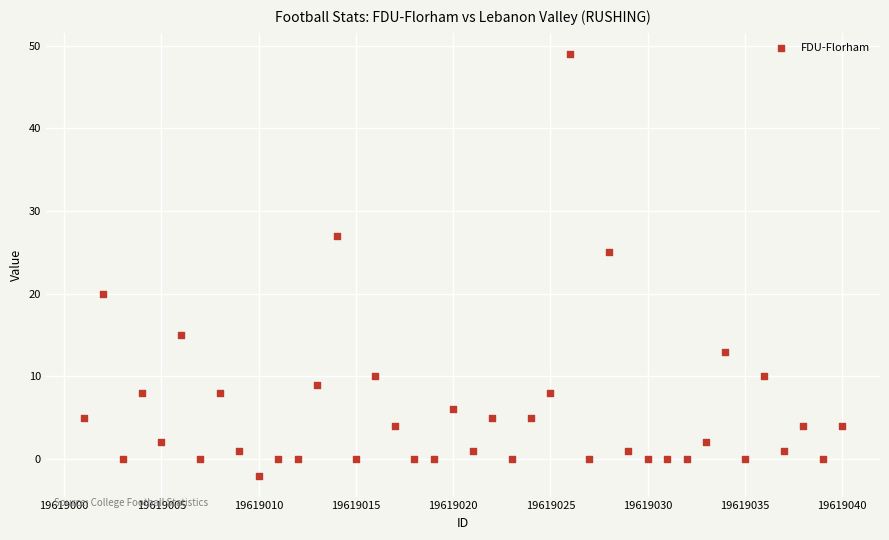

What Y value in the scatter plot is closest to 23?

25